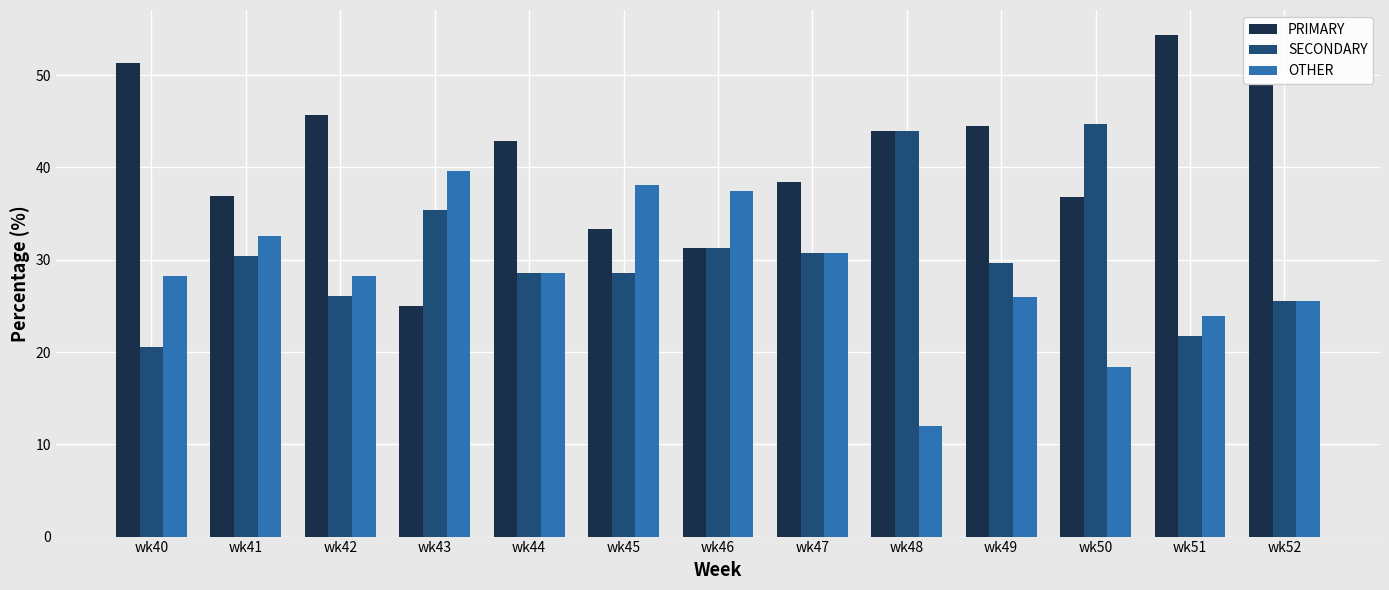

How many data points does each series have?

13